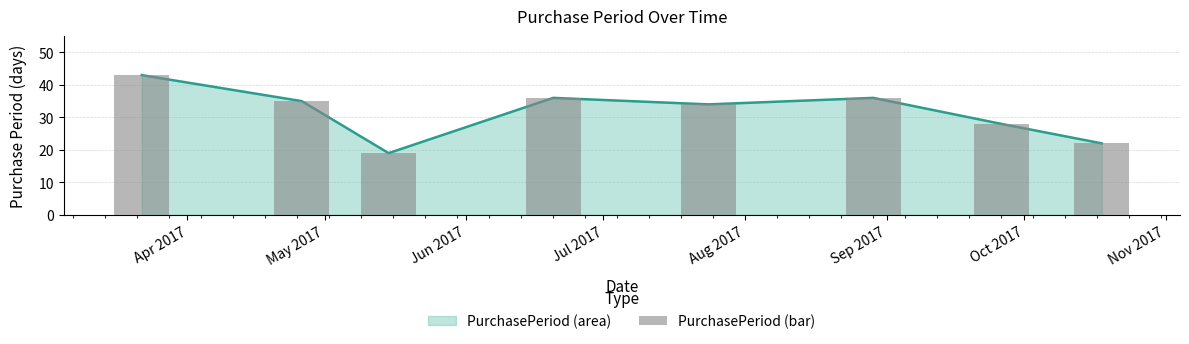

Which category has the lowest value across all series?

Jun 2017